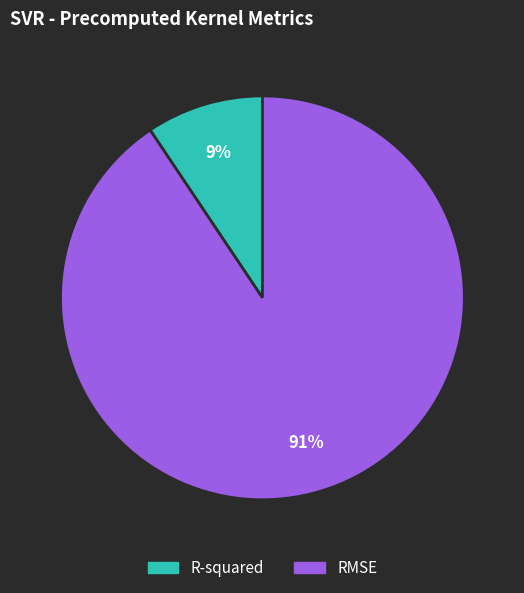

Do RMSE and R-squared together represent more than half of the pie?

Yes